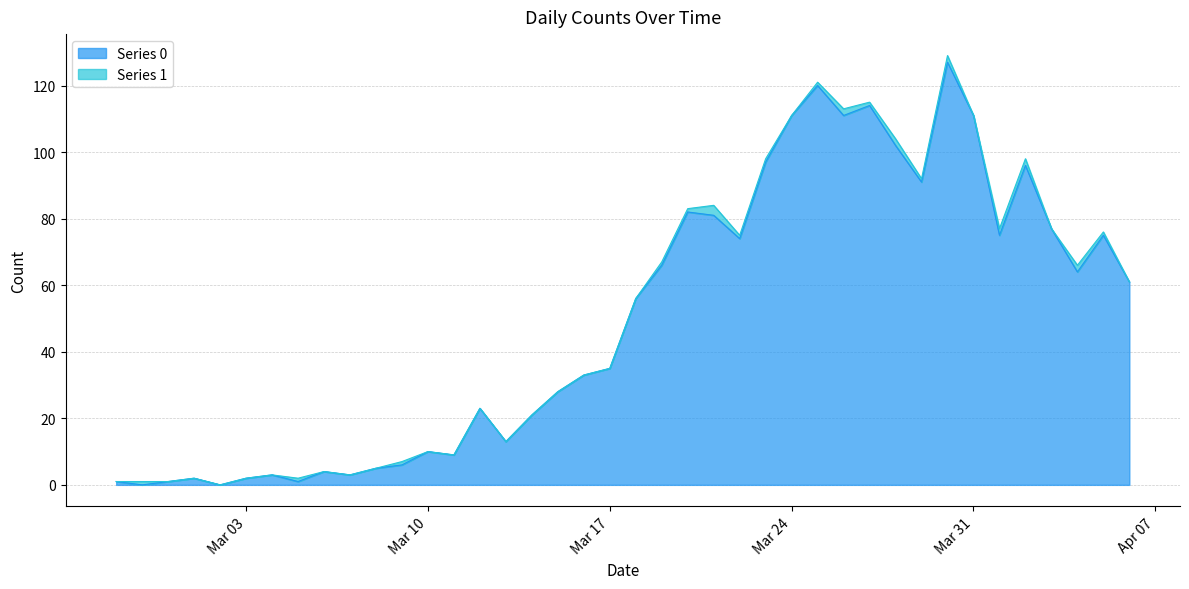

What is the ratio of the value at 2020-04-02 to the value at 2020-03-17?

2.7